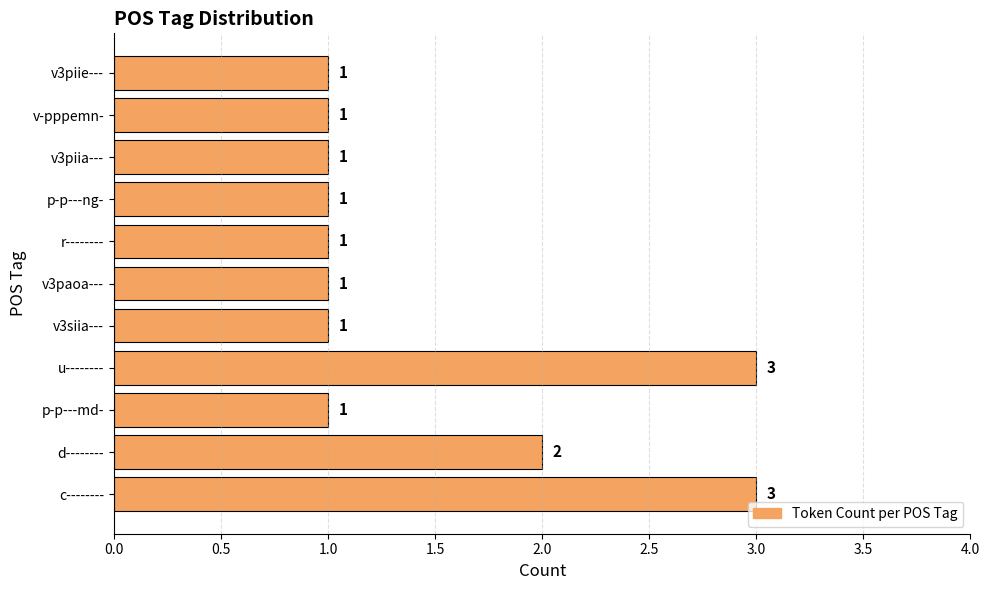

At which label is the value closest to 2?

d--------